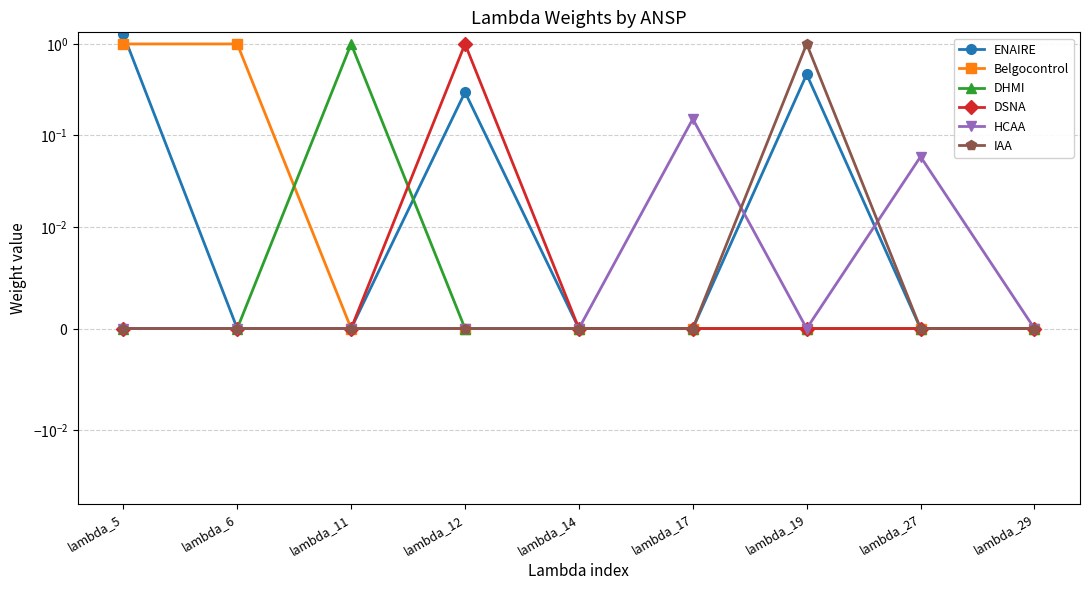

Count the IAA values in the range 0 to 1.

9